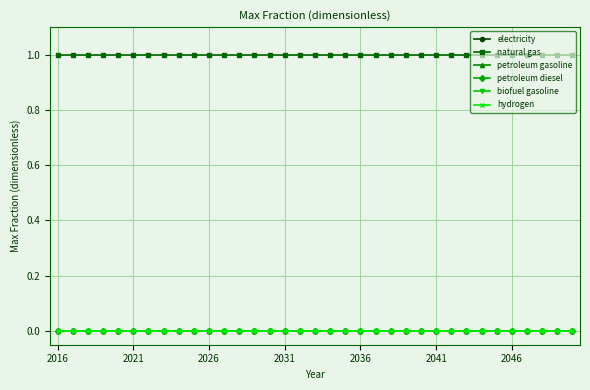

True or false: petroleum diesel has more than 1 points higher than both neighbors.

False